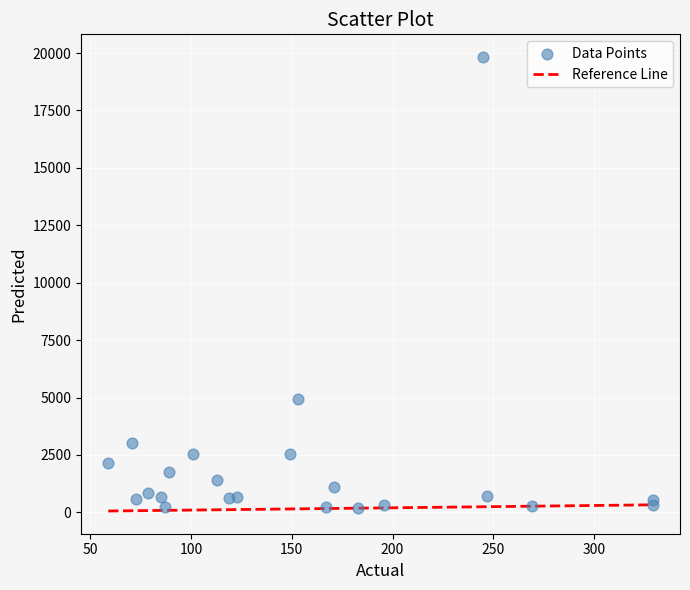

What Y value in the scatter plot is closest to 10016?

4924.3